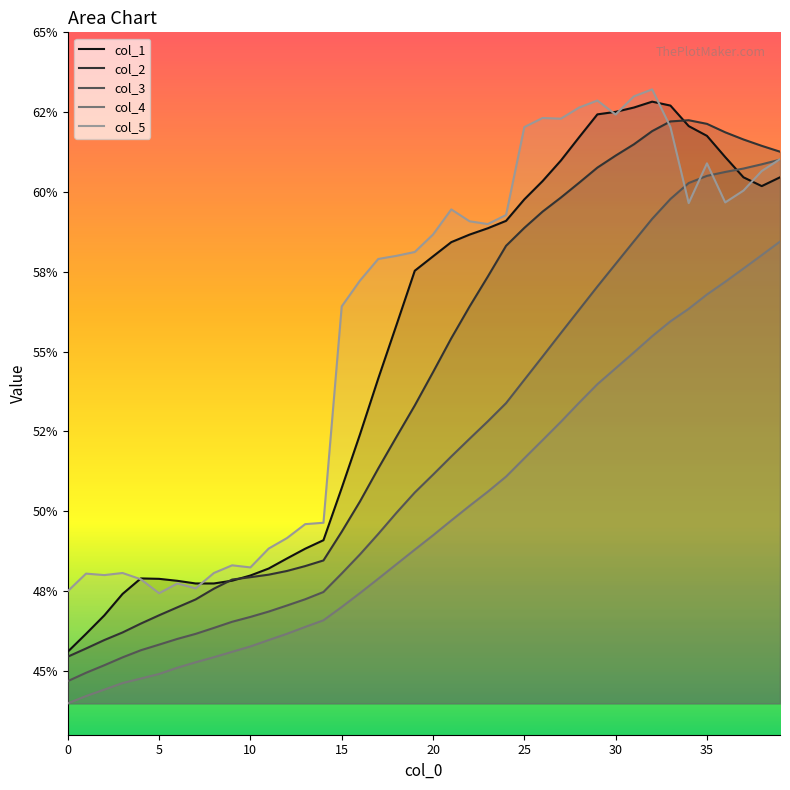

True or false: col_4 and col_1 intersect in this chart.

False